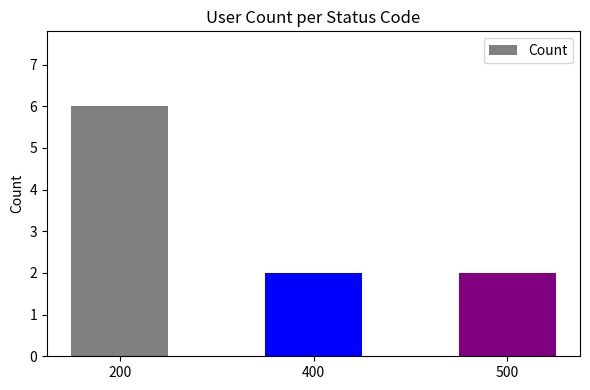

What is the average value?

3